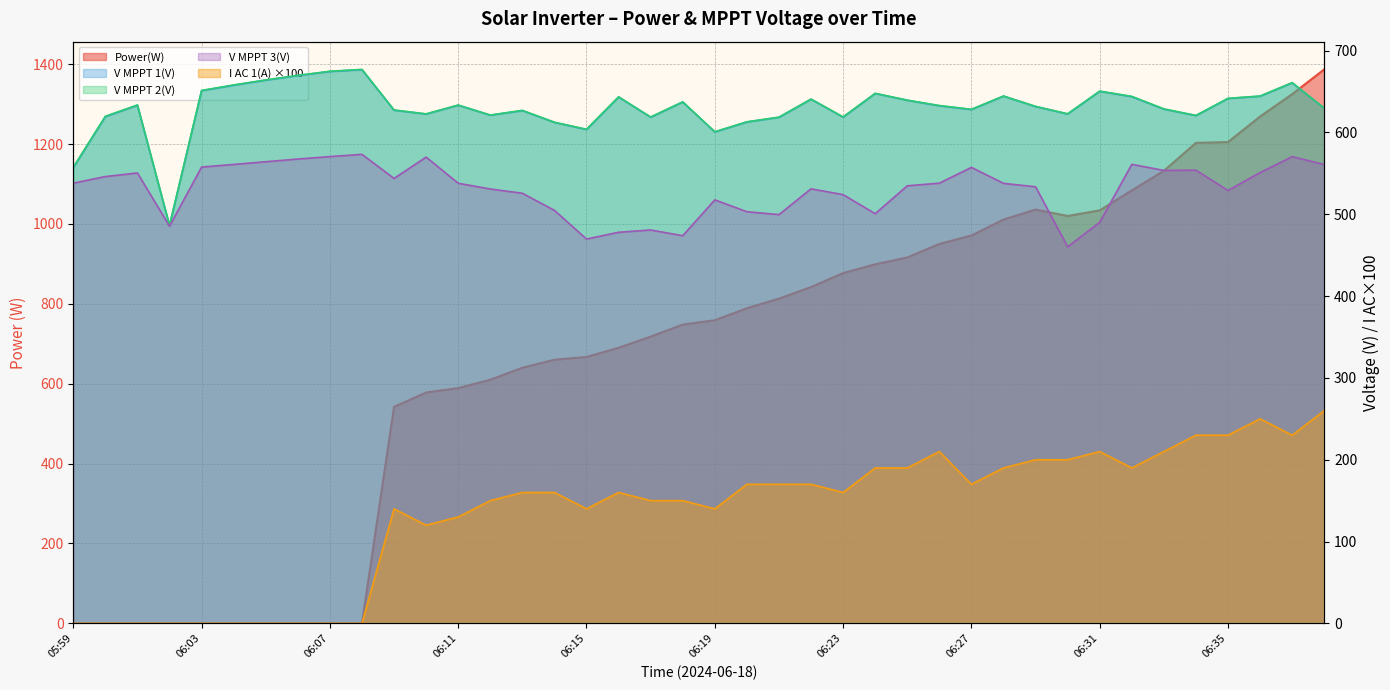

Reading left to right, extract all data points from this chart.

Power(W): 0.0	0.0	0.0	0.0	0.0	0.0	0.0	0.0	0.0	0.0	542.0	578.0	589.0	610.0	640.0	660.0	667.0	690.0	718.0	748.0	759.0	789.0	813.0	842.0	877.0	899.0	916.0	950.0	971.0	1011.0	1036.0	1020.0	1034.0	1084.0	1133.0	1203.0	1205.0	1269.0	1325.0	1387.0
V MPPT 1(V): 557.0	619.3	633.2	486.0	651.0	657.7	663.9	669.5	674.5	676.7	627.2	622.5	633.3	621.1	626.7	612.3	603.6	643.3	618.6	637.2	600.6	612.8	618.5	640.6	618.7	647.6	639.3	632.6	628.0	644.4	631.6	622.6	650.3	643.7	628.5	620.6	641.5	644.3	660.6	629.5
V MPPT 2(V): 557.5	619.8	633.6	486.6	651.4	658.1	664.2	669.8	674.8	677.1	627.5	622.7	633.5	621.3	627.0	612.5	603.9	643.5	618.9	637.4	600.9	613.0	618.7	640.8	619.0	647.8	639.5	632.9	628.3	644.5	631.9	622.8	650.5	644.1	628.8	620.8	641.7	644.5	660.9	629.7
V MPPT 3(V): 538.0	546.1	550.5	485.4	557.7	560.9	564.2	567.5	570.5	573.2	543.8	569.9	537.9	530.9	525.7	504.8	469.7	478.0	480.8	473.8	517.6	503.1	499.6	531.1	524.0	500.7	534.8	538.0	557.3	537.8	533.6	460.2	490.2	561.0	553.6	553.9	529.1	551.0	570.4	560.8
I AC 1(A): 0.0	0.0	0.0	0.0	0.0	0.0	0.0	0.0	0.0	0.0	140.0	120.0	130.0	150.0	160.0	160.0	140.0	160.0	150.0	150.0	140.0	170.0	170.0	170.0	160.0	190.0	190.0	210.0	170.0	190.0	200.0	200.0	210.0	190.0	210.0	230.0	230.0	250.0	230.0	260.0